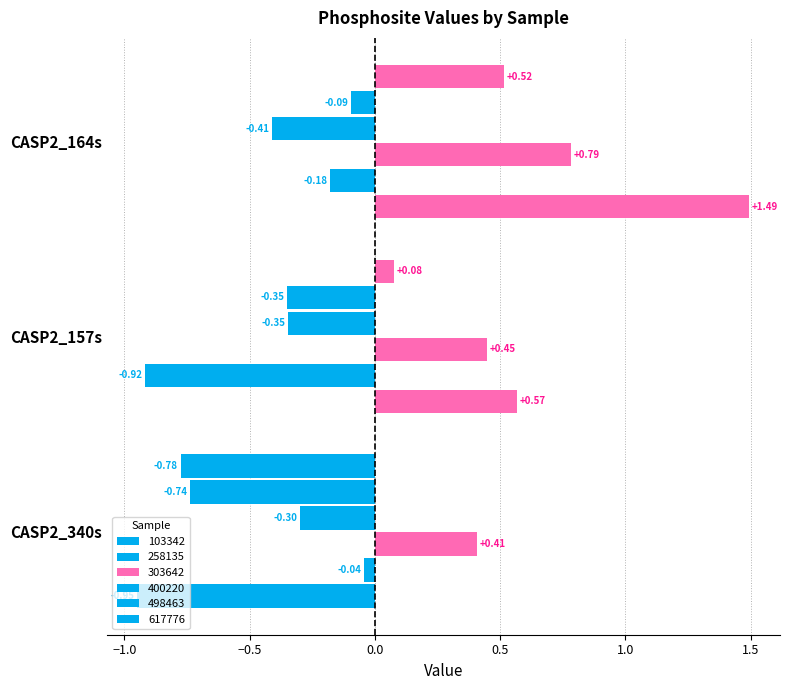

Is it true that 303642 equals 0.2 at CASP2_340s?

False